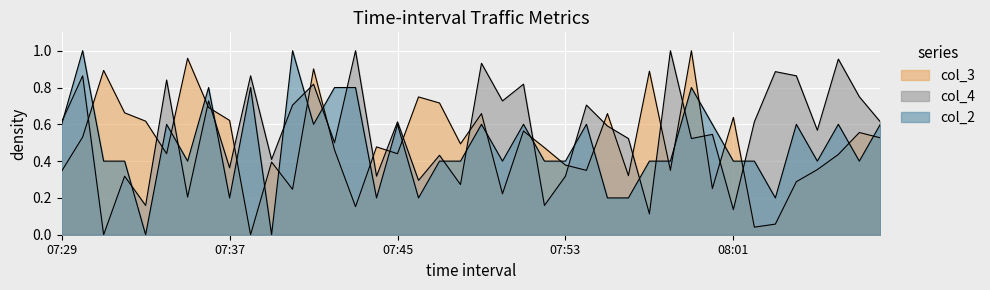

After their last crossing, which series has the higher values: col_3 or col_2?

col_2